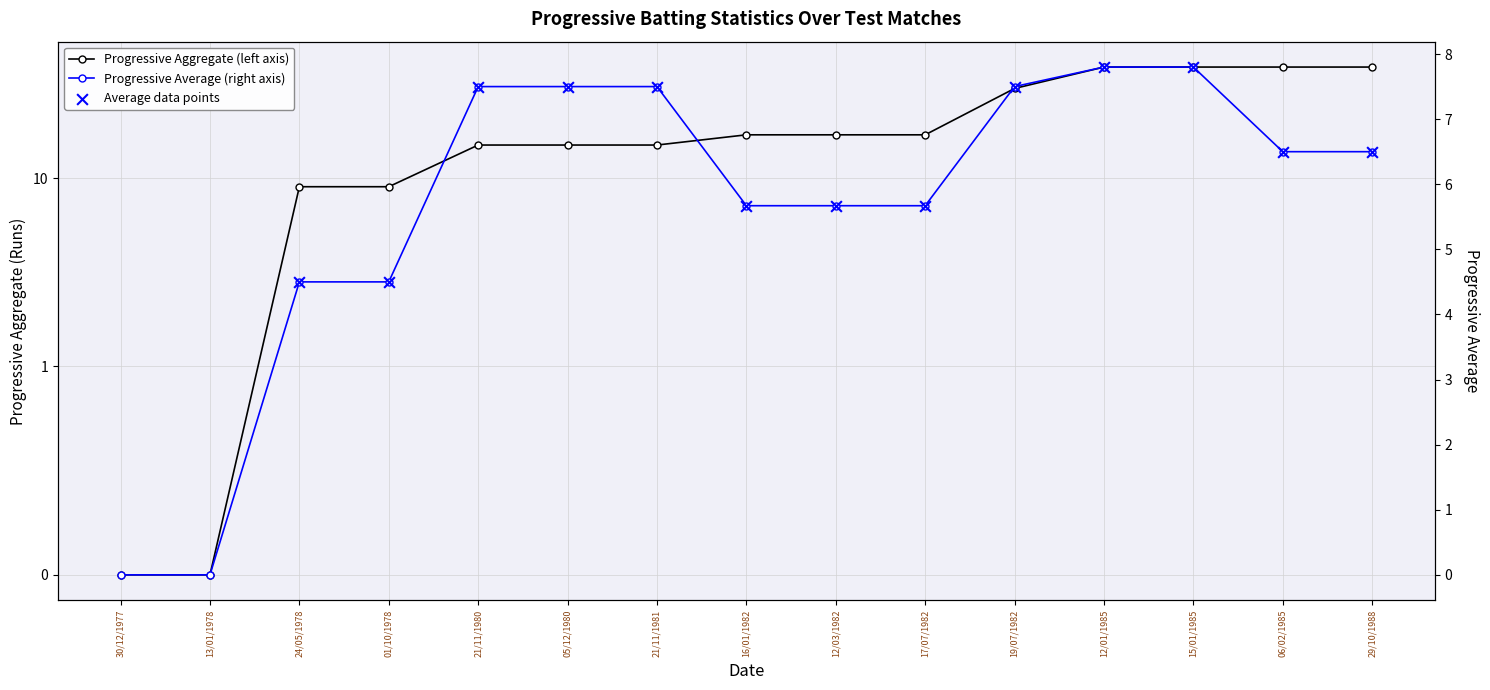

Which series has the widest spread of Y values?

Progressive Aggregate (Aggr)